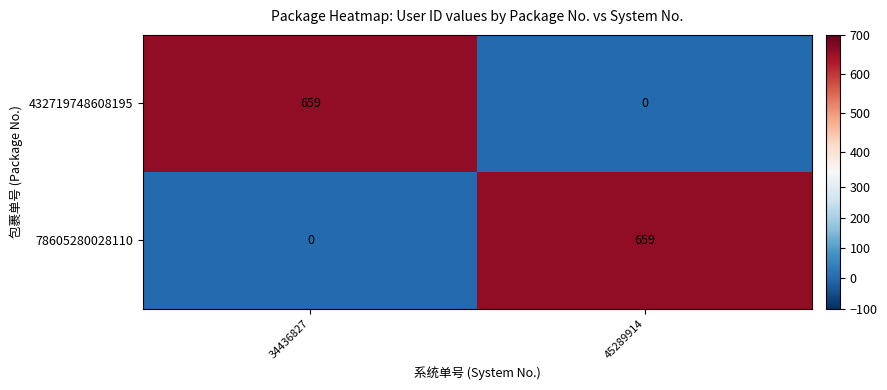

How many categories are shown in the chart?

2